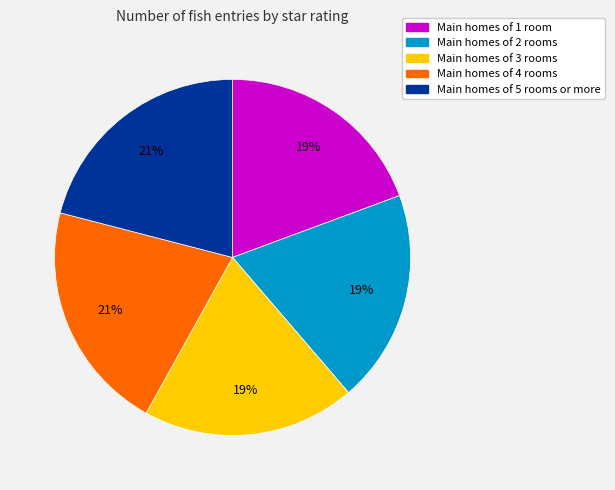

To the nearest percent, what is the average slice percentage?

20%